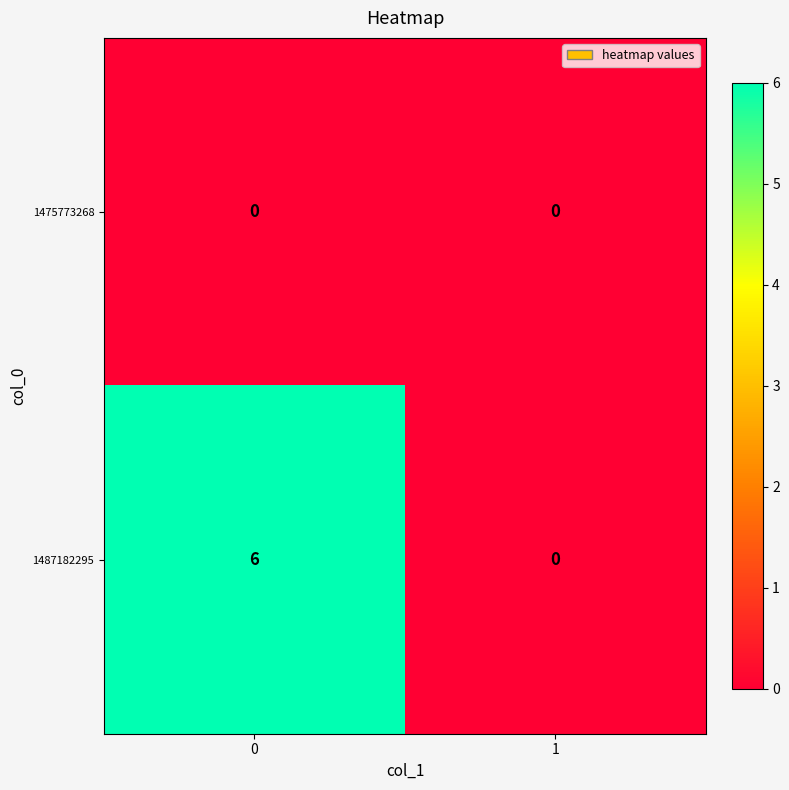

List the series in order of their peak value, highest first.

1487182295, 1475773268